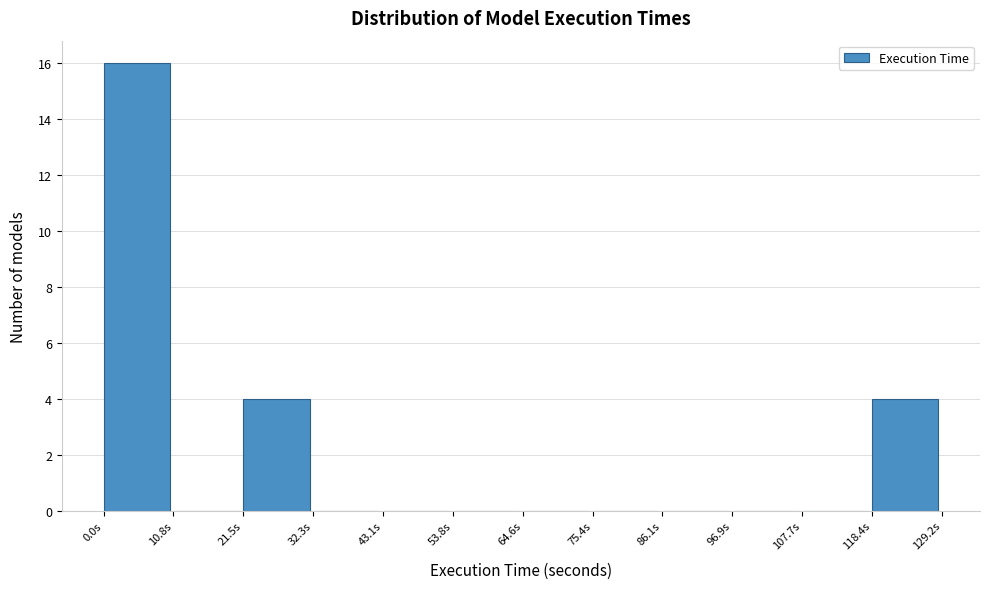

Reading left to right, list every bar in this chart as the range it spans on the x-axis followed by its height. Neither the bar edges nor the heights are printed on the chart, so give them approximately, as read against the axes.

0 to 10: 16
10 to 22: 0
22 to 32: 4
32 to 44: 0
44 to 54: 0
54 to 64: 0
64 to 76: 0
76 to 86: 0
86 to 96: 0
96 to 108: 0
108 to 118: 0
118 to 130: 4